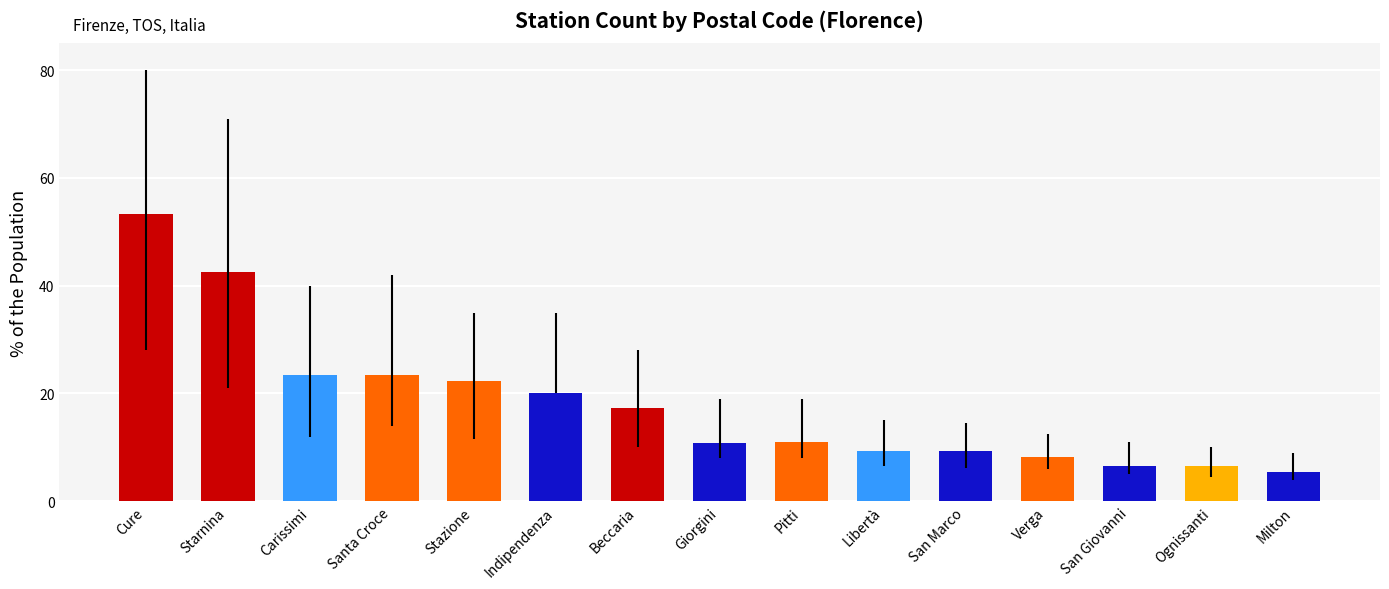

What is the greatest value displayed?

53.3